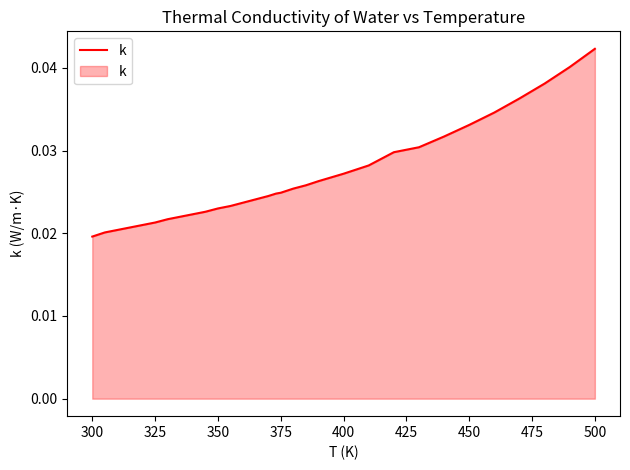

Does the chart have visible grid lines?

No